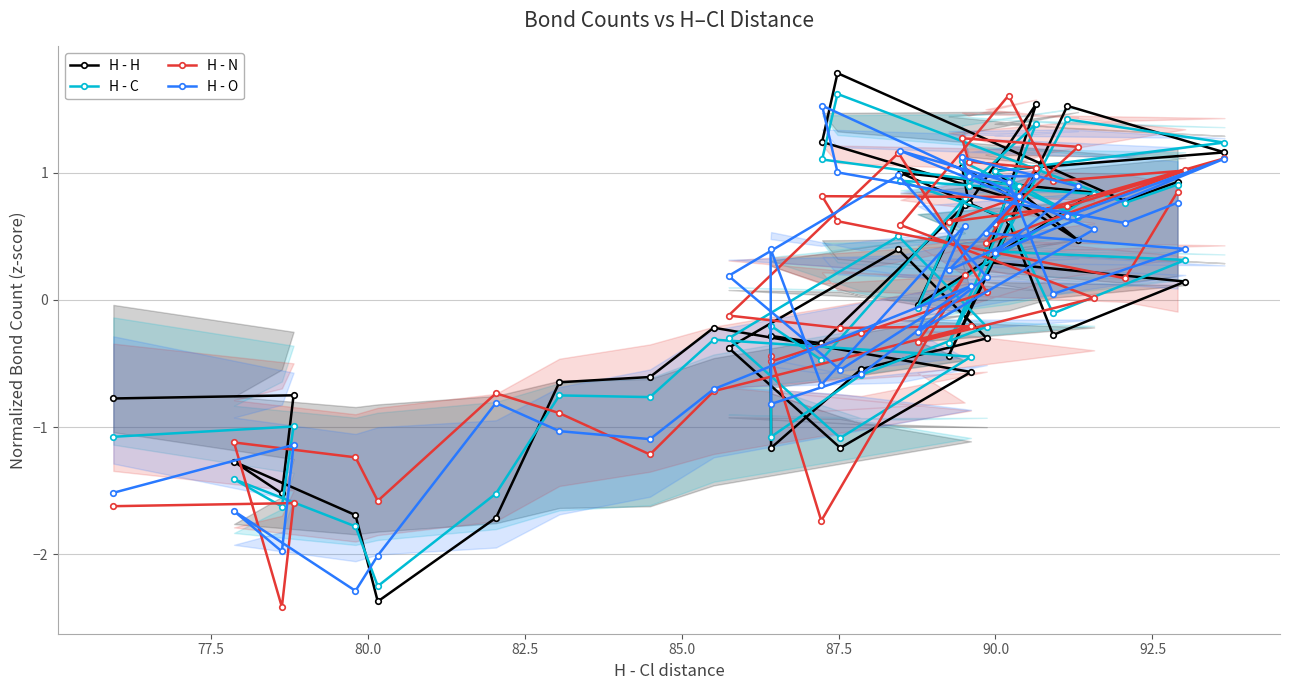

Reading right to left, transcribe all the data shown in this chart.

H - H: 0.9	0.8	1.8	1.2	0.8	-0.4	1.5	1.2	1.0	0.5	1.0	0.8	1.5	0.3	0.1	-0.3	0.6	1.0	0.8	-0.0	0.7	-0.3	-0.3	-1.2	-0.5	-0.3	0.4	-0.4	-1.2	-0.6	-0.2	-0.6	-0.6	-1.7	-2.4	-1.7	-1.3	-1.5	-0.7	-0.8
H - C: 0.9	0.8	1.6	1.1	0.9	-0.3	1.4	1.2	1.0	0.6	1.1	0.9	1.4	0.4	0.3	-0.1	0.6	0.9	0.8	-0.1	0.8	-0.5	-0.2	-1.1	-0.6	-0.2	0.5	-0.3	-1.1	-0.4	-0.3	-0.8	-0.8	-1.5	-2.2	-1.8	-1.4	-1.6	-1.0	-1.1
H - N: 0.9	0.2	0.6	0.8	0.8	0.6	0.7	1.1	0.6	1.2	1.3	1.1	1.0	0.4	1.0	0.9	1.6	0.6	0.0	-0.3	0.2	-1.7	-0.4	-0.5	-0.3	0.1	1.2	-0.1	-0.2	-0.2	-0.7	-1.2	-0.9	-0.7	-1.6	-1.2	-1.1	-2.4	-1.6	-1.6
H - O: 0.8	0.6	1.0	1.5	0.8	0.2	0.7	1.1	0.4	0.9	1.1	1.0	1.0	0.5	0.4	0.0	0.9	1.2	0.6	-0.3	0.6	-0.7	0.4	-0.8	-0.6	0.2	1.0	0.2	-0.6	0.1	-0.7	-1.1	-1.0	-0.8	-2.0	-2.3	-1.7	-2.0	-1.1	-1.5